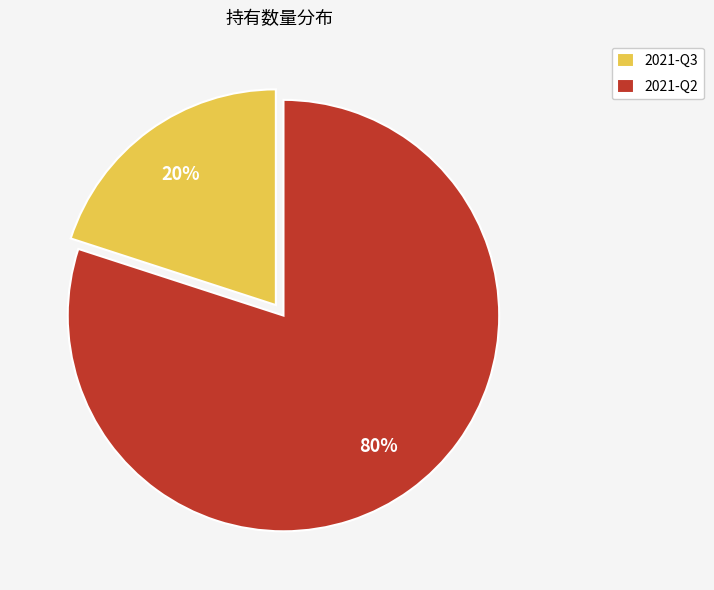

To the nearest percent, what portion does 2021-Q2 represent?

80%